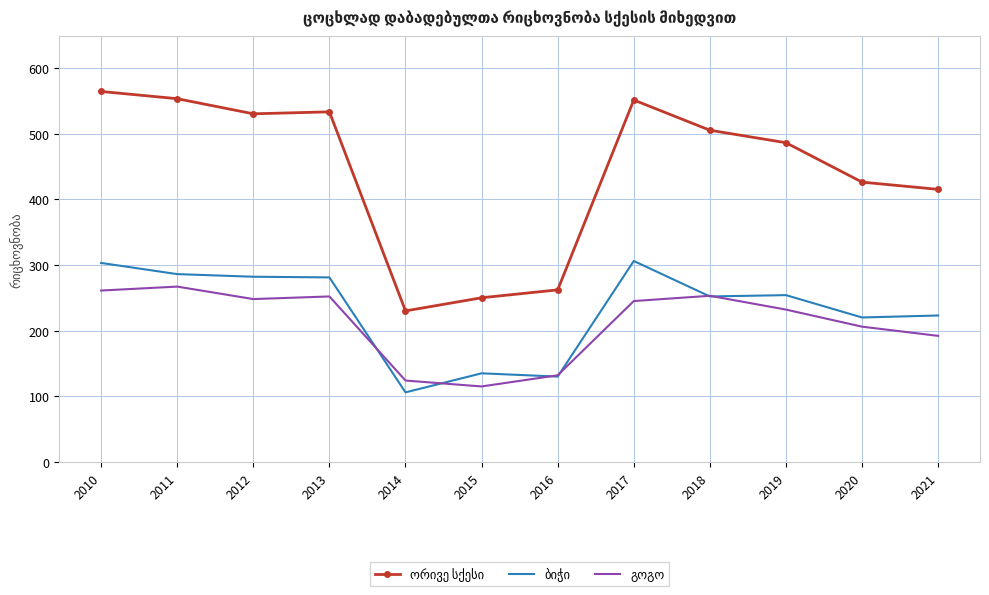

What is the difference between the highest and lowest values at 2013?

281